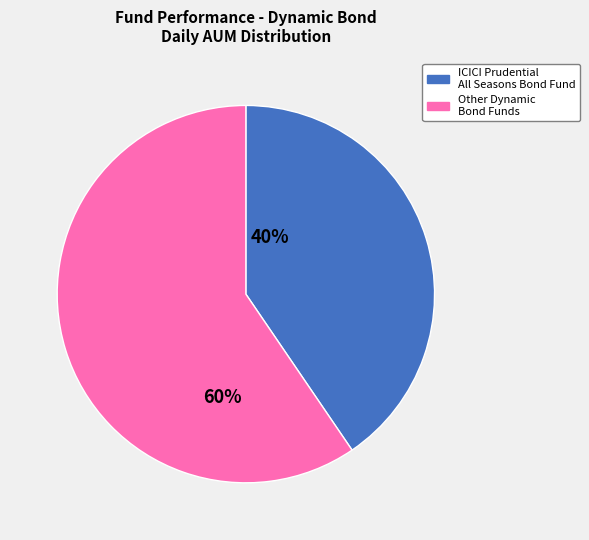

Is it true that Other Dynamic Bond Funds is 45% of the pie?

False